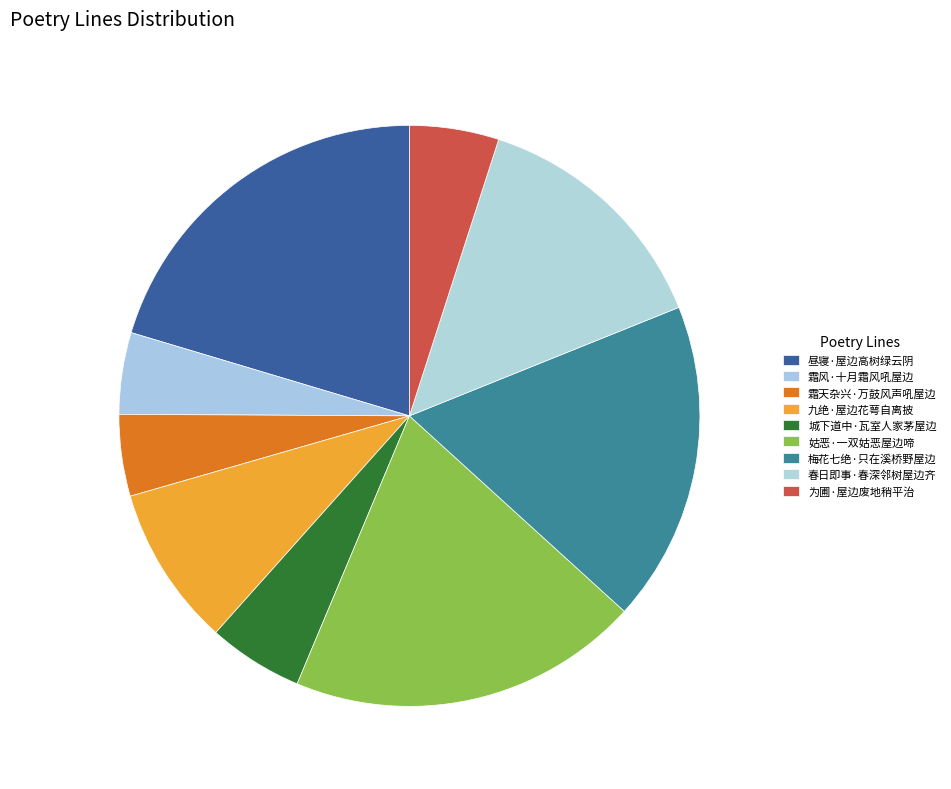

Between 昼寝·屋边高树绿云阴 and 霜天杂兴·万鼓风声吼屋边, which is larger?

昼寝·屋边高树绿云阴